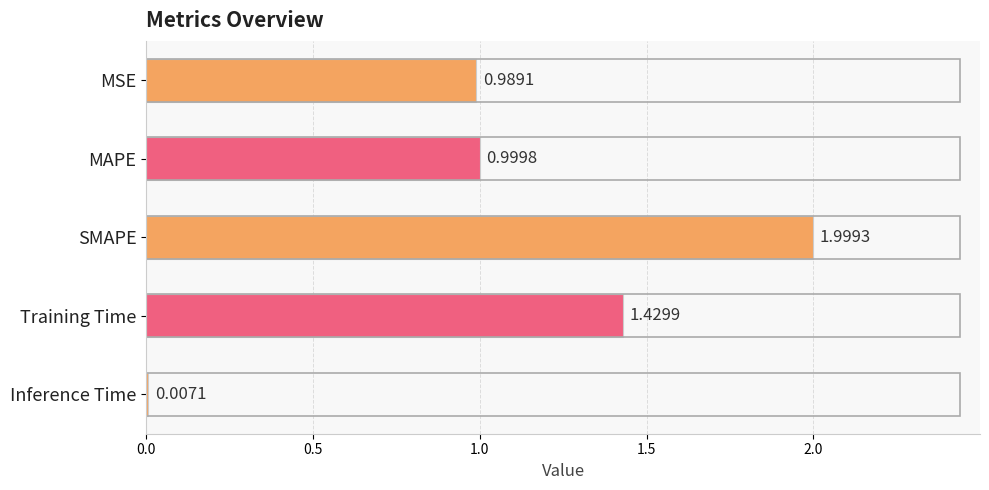

Approximately how many times larger is the value at MAPE compared to Training Time?

0.7